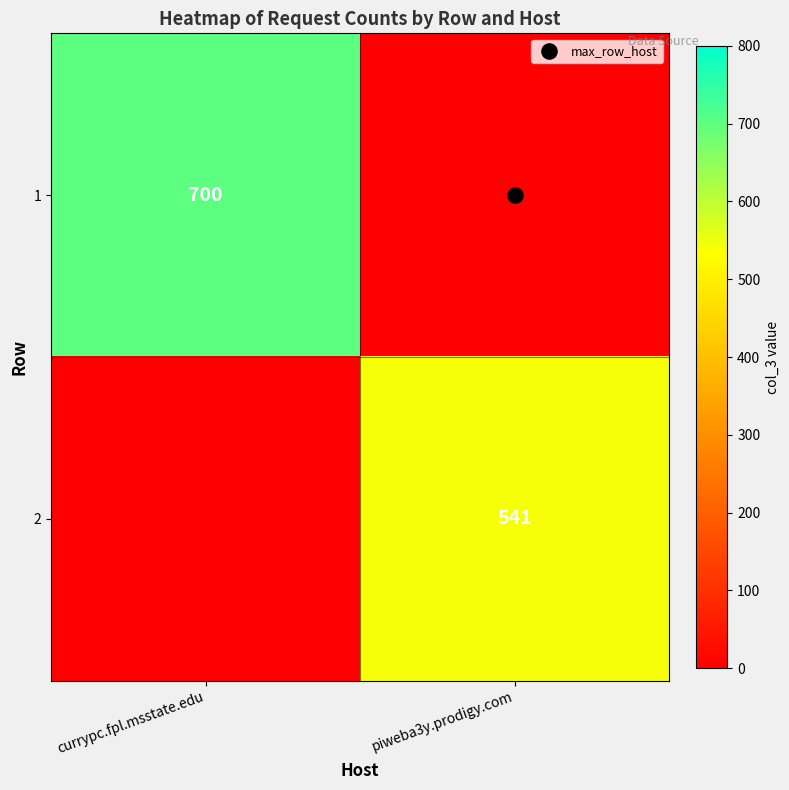

At which label is 1 closest to 350?

currypc.fpl.msstate.edu